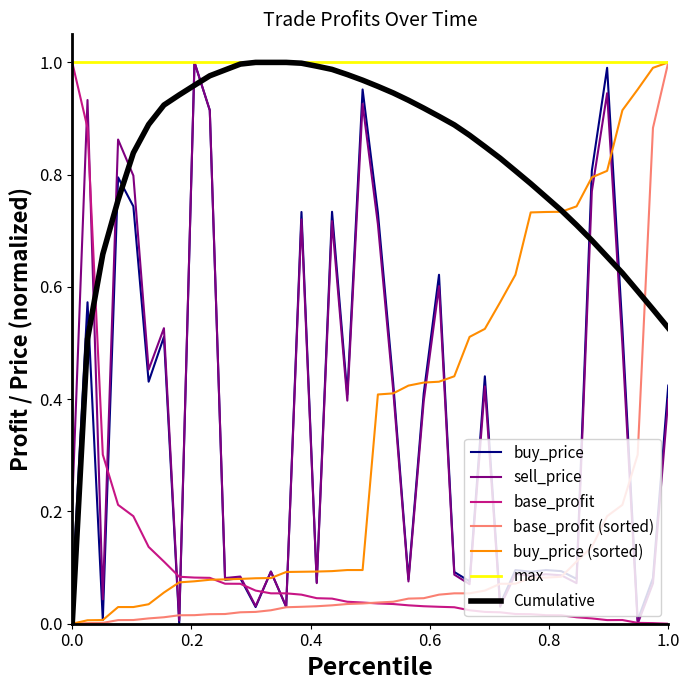

True or false: buy_price and Cumulative cross at least once.

True